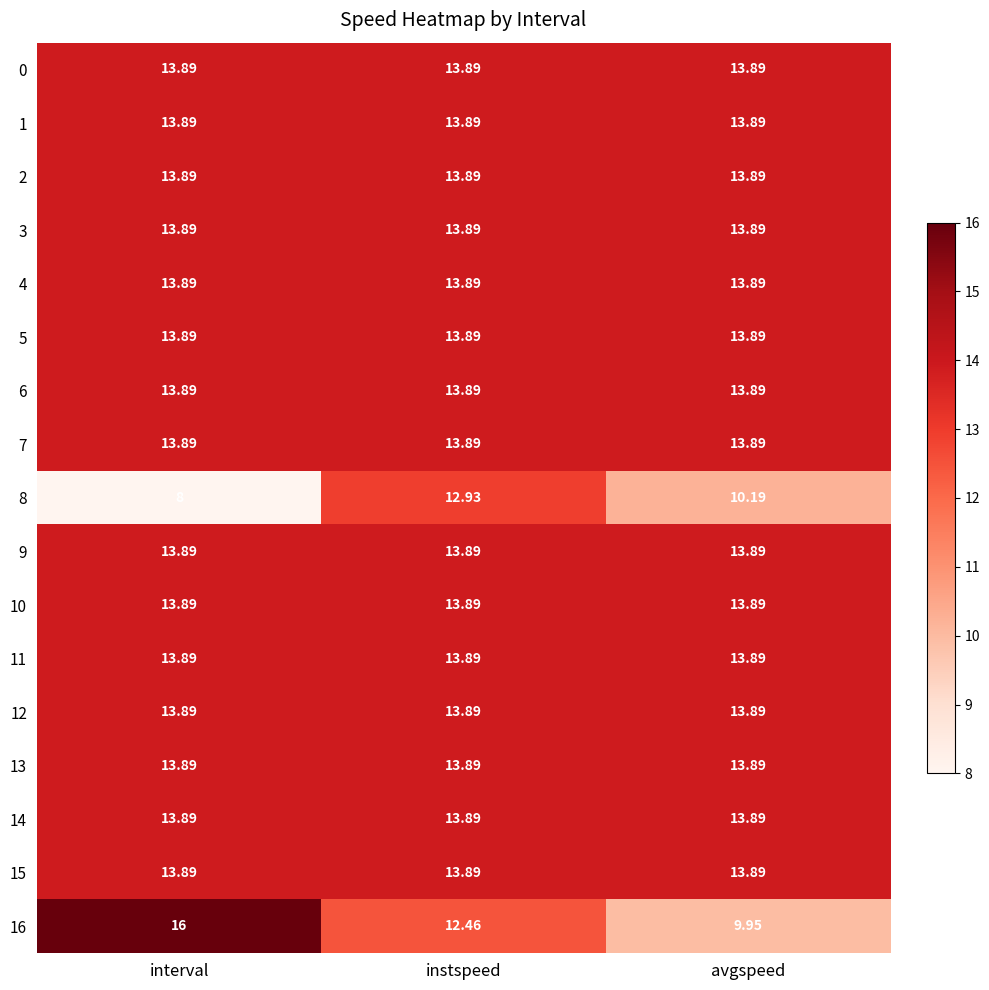

How many series are shown in this chart?

17